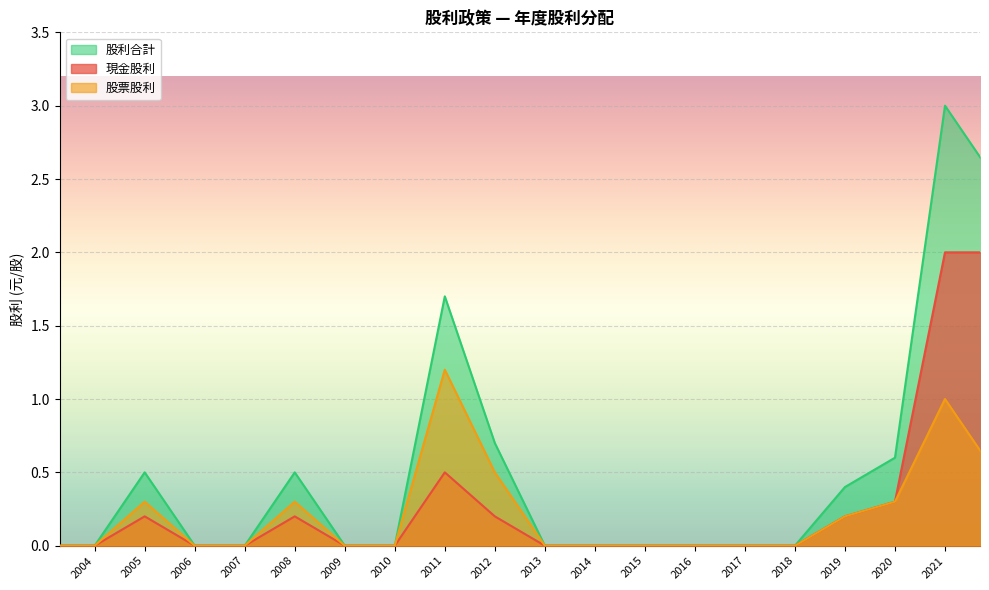

Does the chart display data point markers on the line(s)?

No